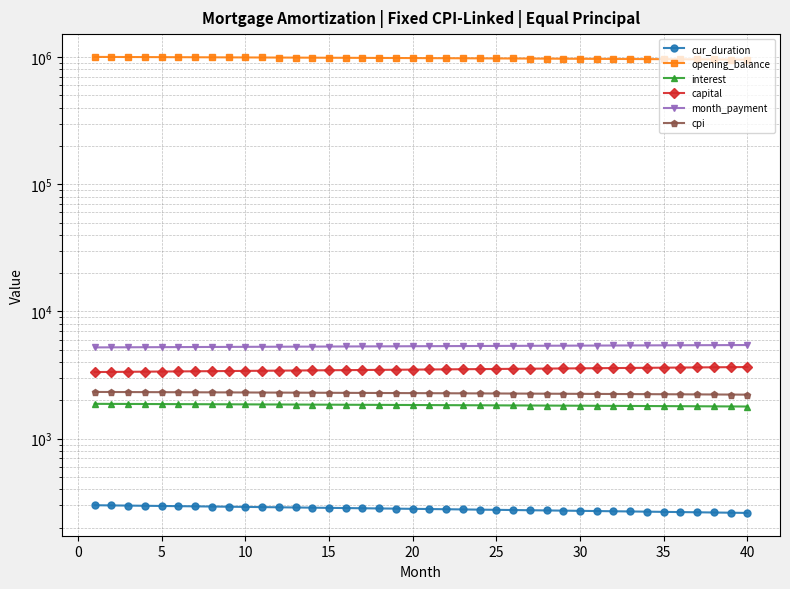

What is the lowest value of the month_payment series?

5220.5